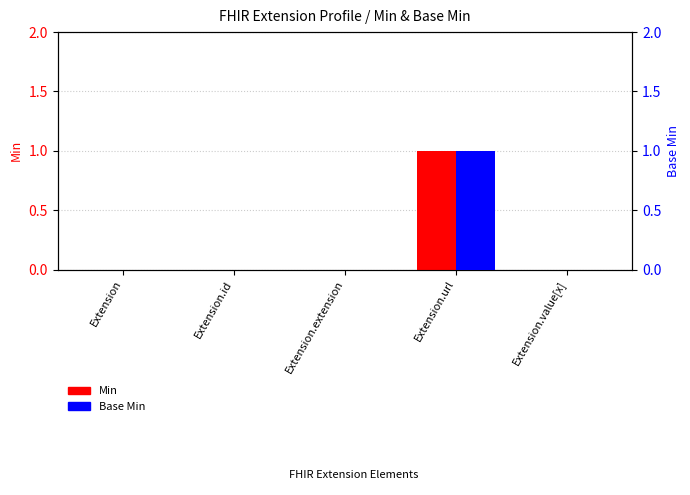

Reading left to right, list all the values displayed in this chart.

Min: Extension=0	Extension.id=0	Extension.extension=0	Extension.url=1	Extension.value[x]=0
Base Min: Extension=0	Extension.id=0	Extension.extension=0	Extension.url=1	Extension.value[x]=0